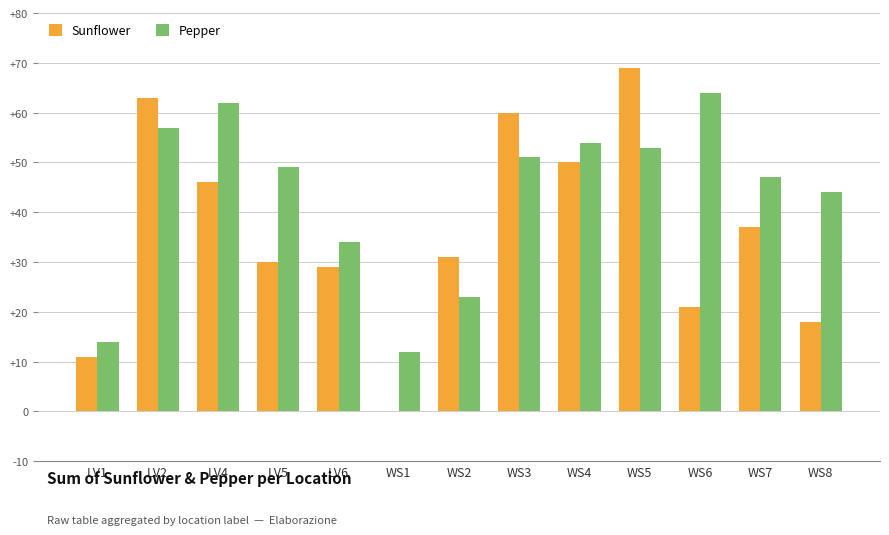

Is it true that Sunflower equals 60 at WS3?

True